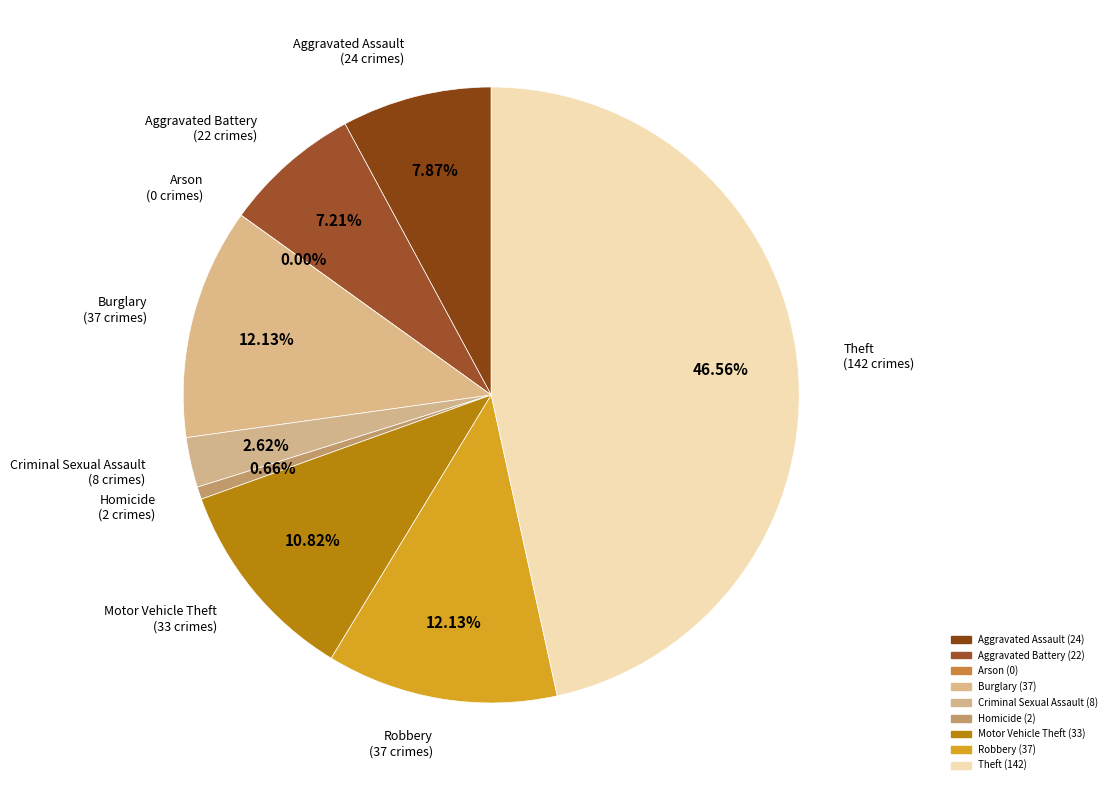

How many segments does this pie chart have?

9